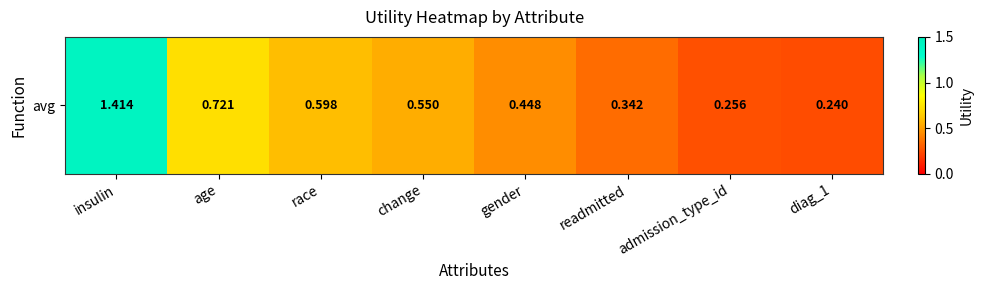

The value at diag_1 is 0.1. True or false?

False